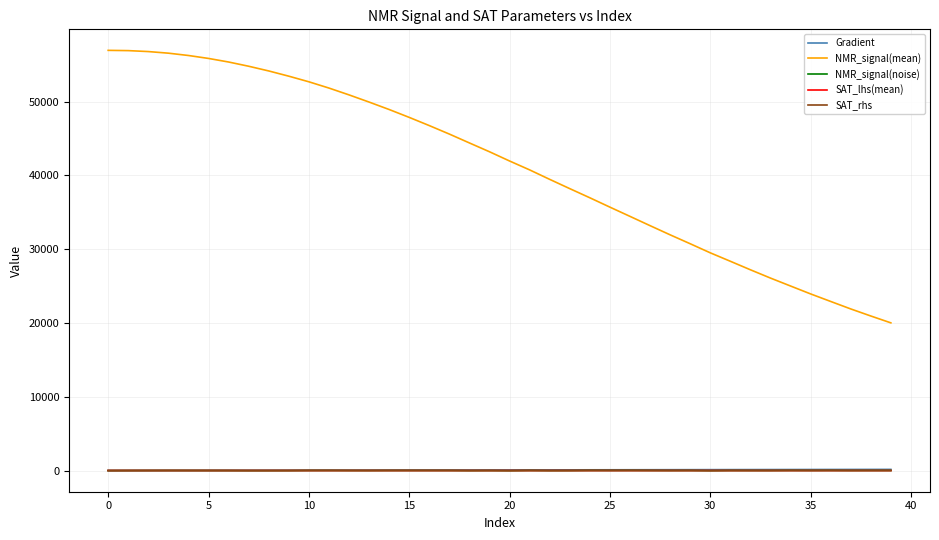

Which series has the widest spread of values?

NMR_signal(mean)